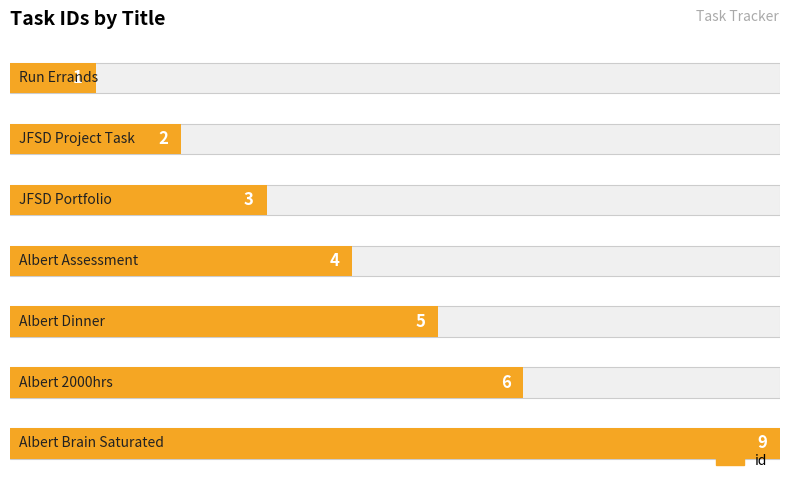

Is it true that the value at Albert Brain Saturated is 16?

False